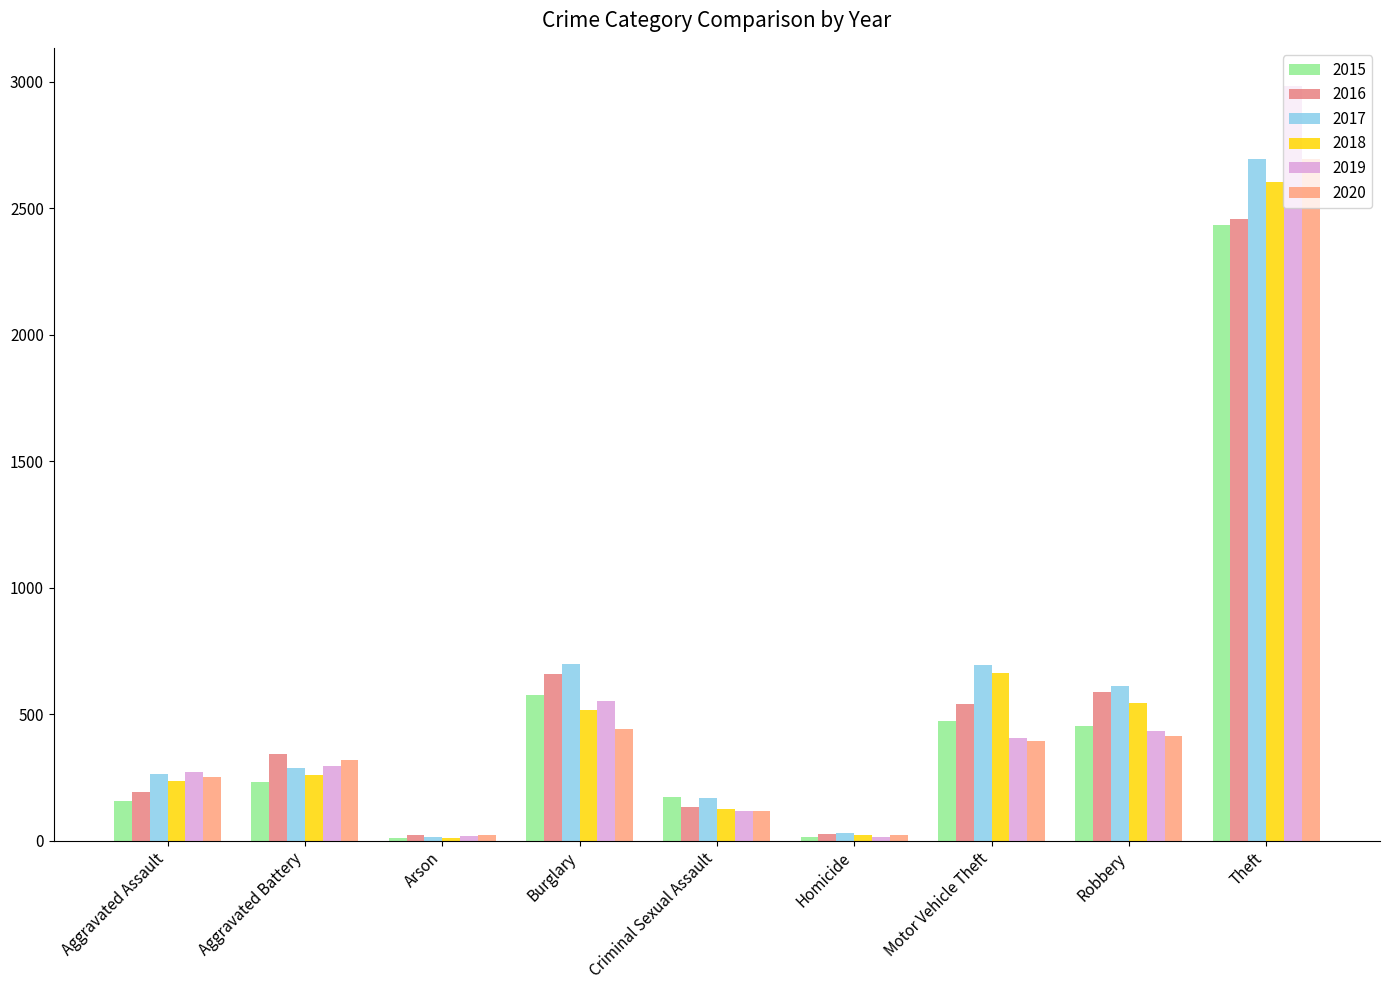

Where is 2019 nearest to the value 1498?

Burglary